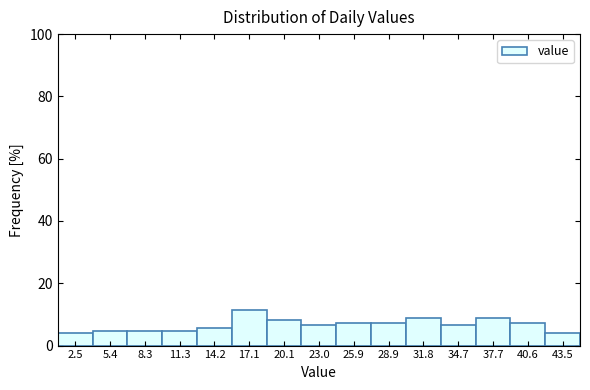

Reading left to right, list every bar in this chart as the range it spans on the x-axis followed by its height. Neither the bar edges nor the heights are printed on the chart, so give them approximately, as read against the axes.

1.0 to 4.0: 4
4.0 to 7.0: 4
7.0 to 10.0: 4
10.0 to 12.5: 4
12.5 to 15.5: 6
15.5 to 18.5: 12
18.5 to 21.5: 8
21.5 to 24.5: 6
24.5 to 27.5: 8
27.5 to 30.5: 8
30.5 to 33.5: 8
33.5 to 36.0: 6
36.0 to 39.0: 8
39.0 to 42.0: 8
42.0 to 45.0: 4